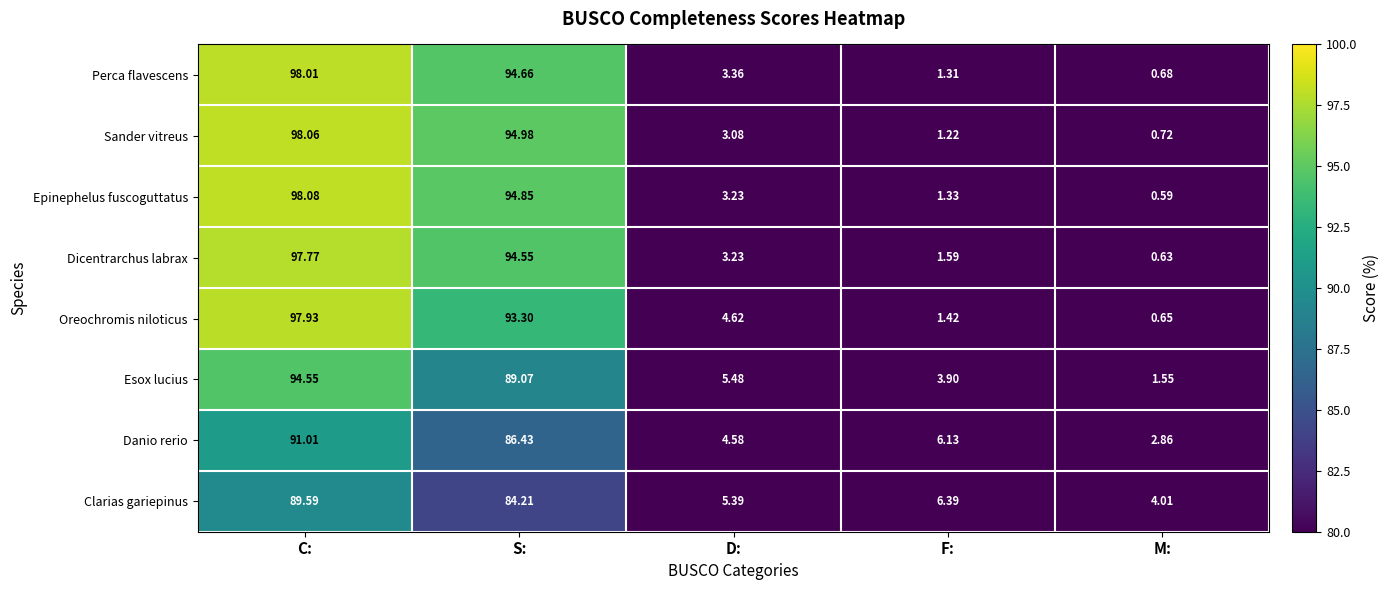

Which series changed the most between D: and F:?

Oreochromis niloticus